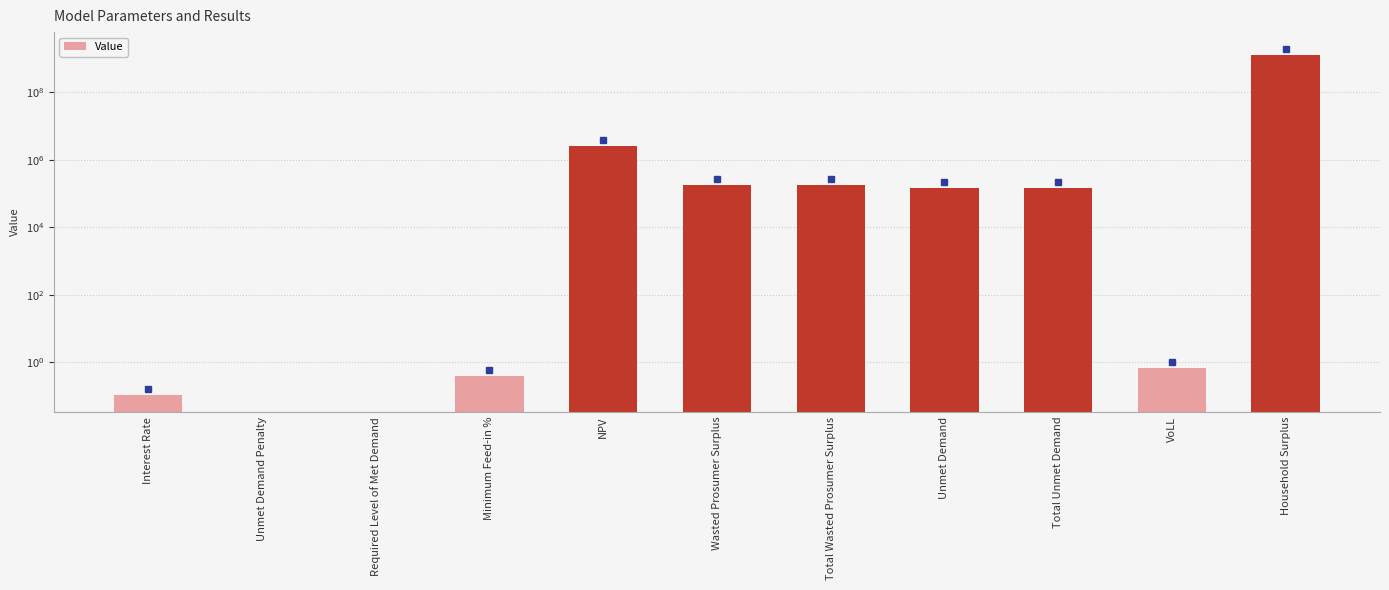

What position from the left is VoLL?

10